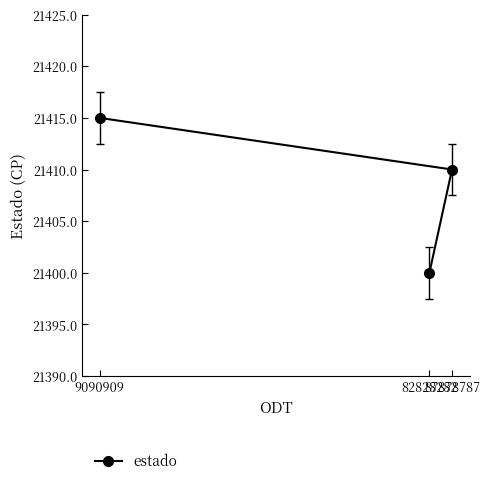

How many categories are shown in the chart?

3